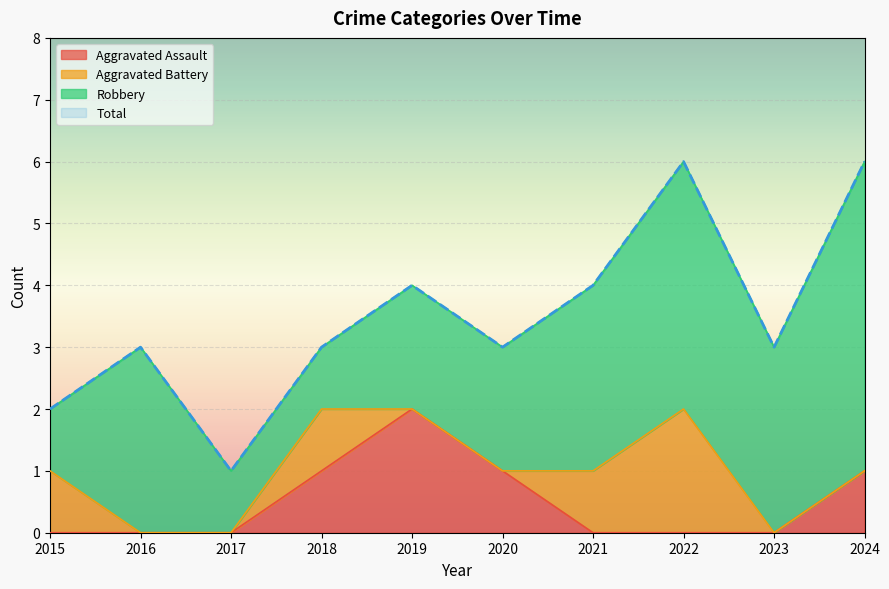

Which series has the widest spread of values?

Total